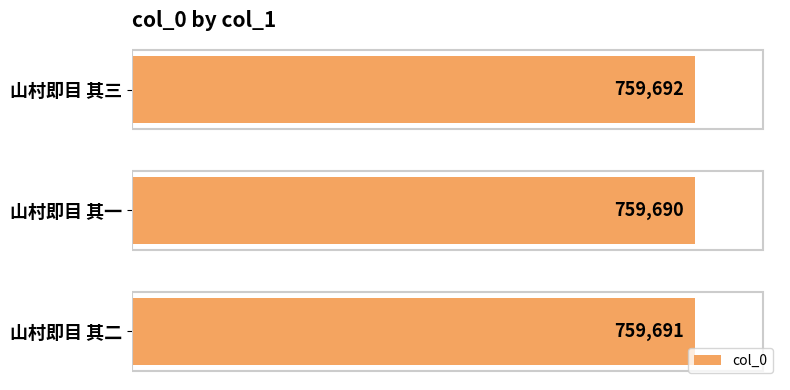

What position from the bottom is 山村即目 其三?

3